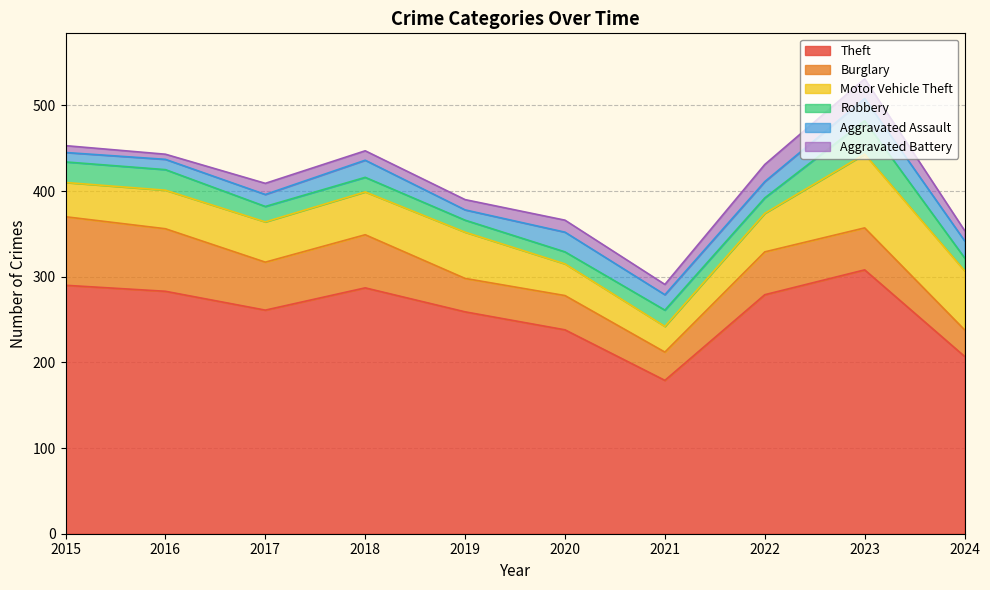

At how many categories does at least one series exceed 199?

9